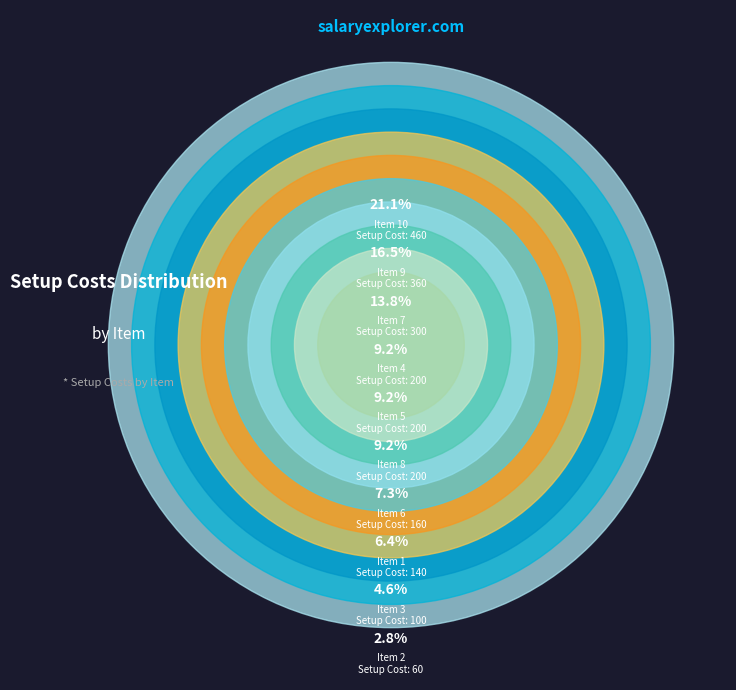

True or false: 2 accounts for 3% of the total.

True